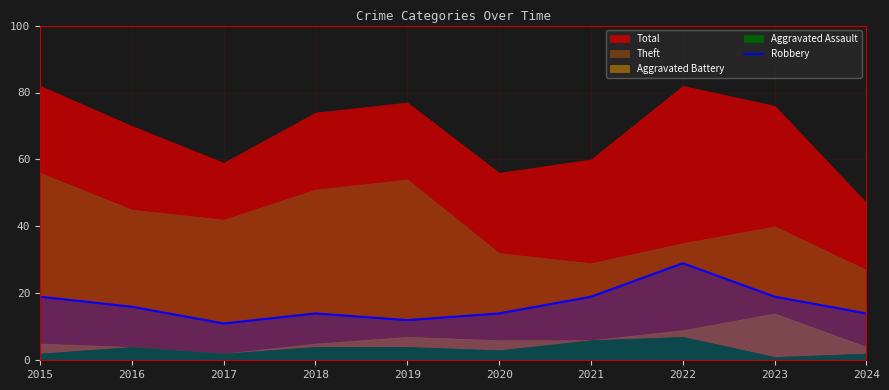

How many lines are shown in the chart?

1